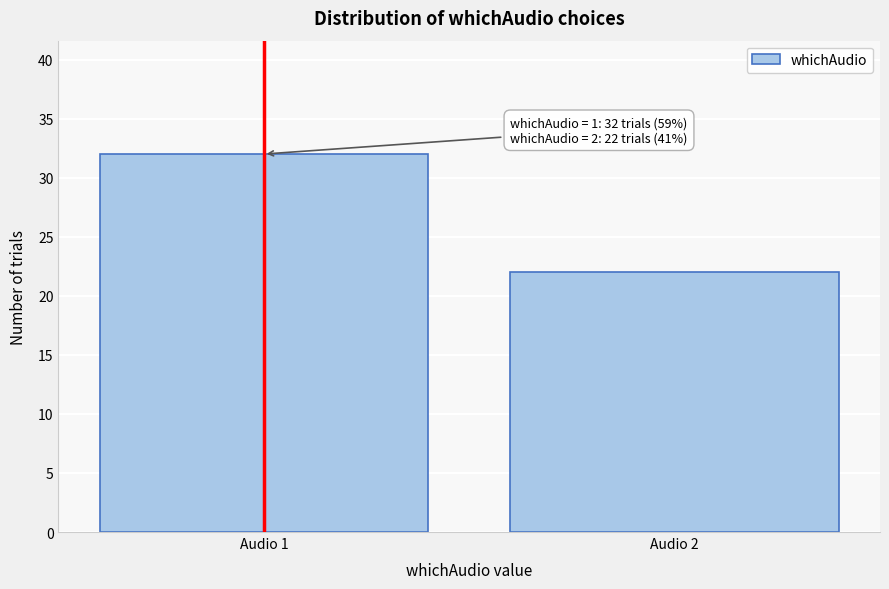

Reading left to right, extract all data points from this chart.

32	22